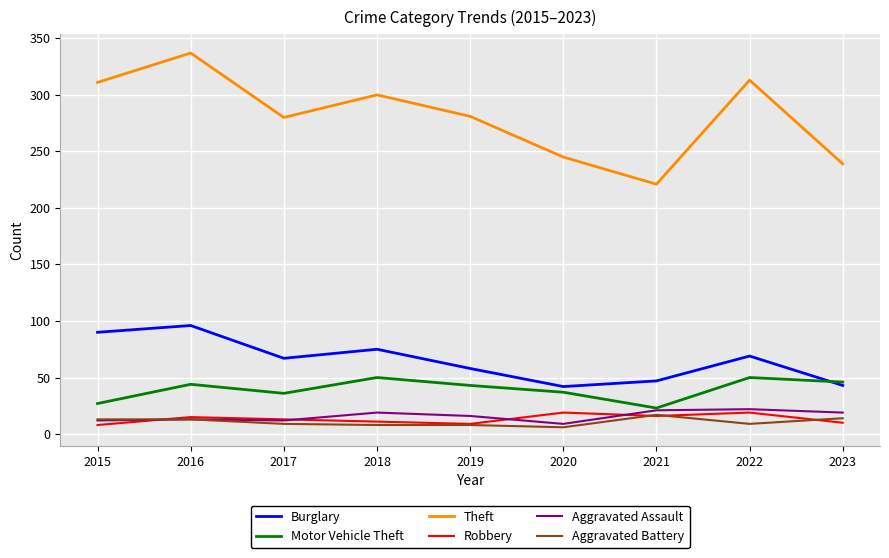

Which series has the widest spread of values?

Theft